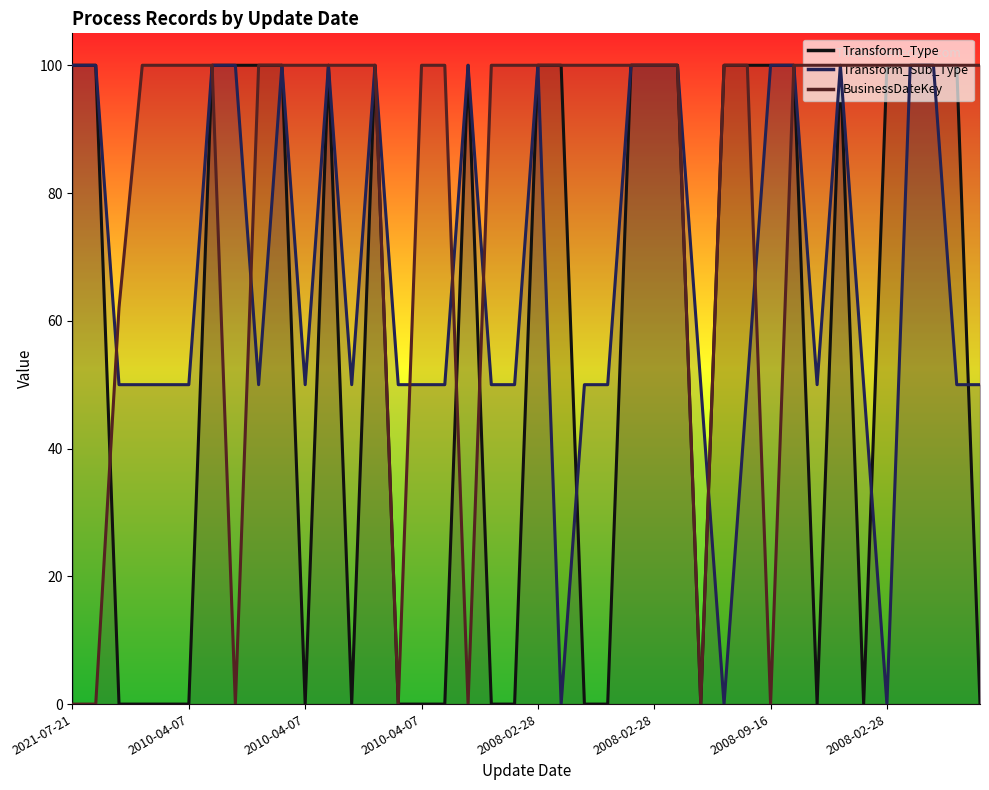

What is the label of the 34th point from the left?

2013-02-08